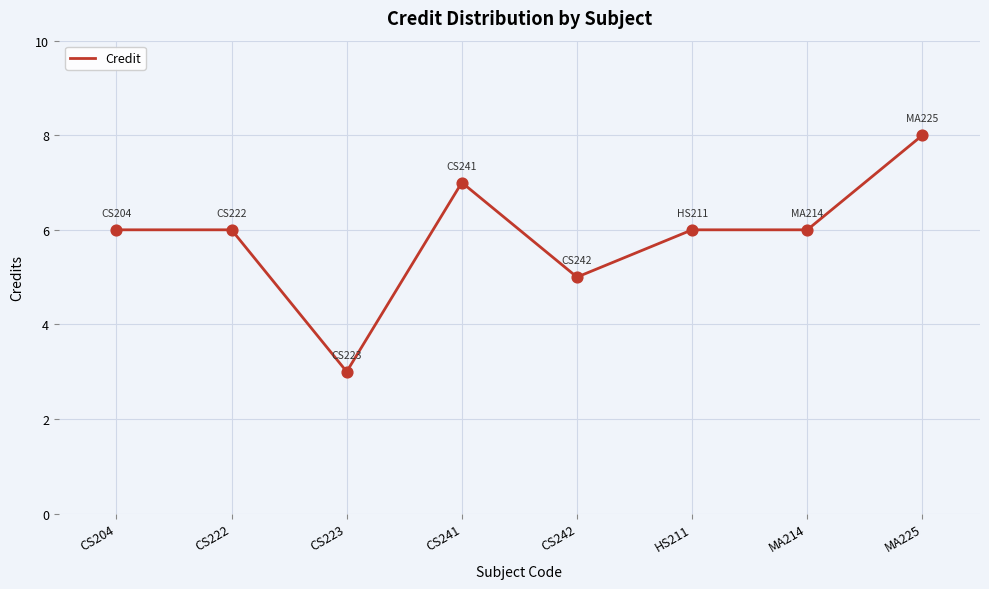

Between CS204 and CS241, which is larger?

CS241